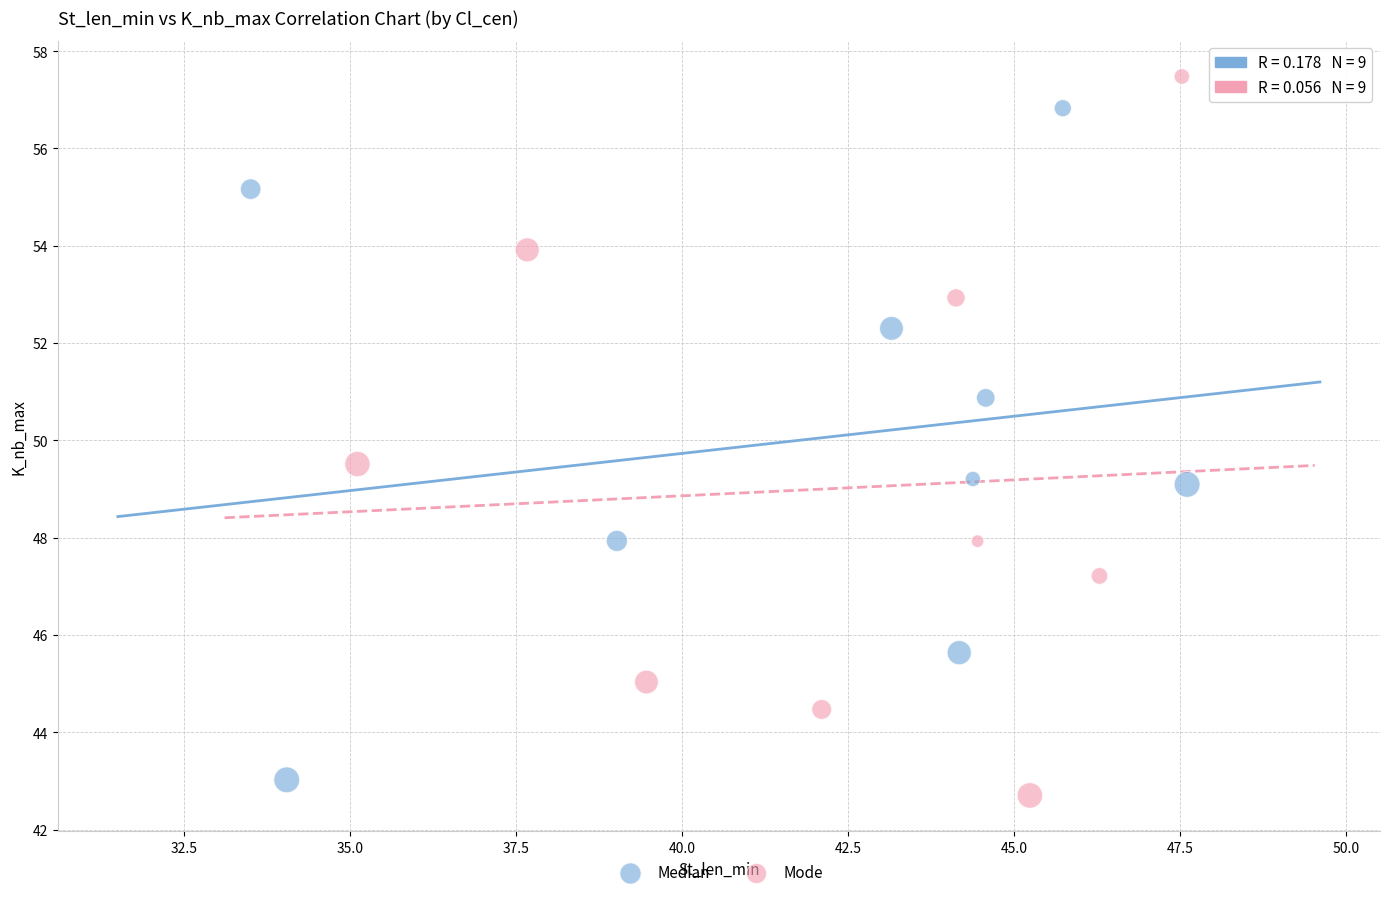

Which series has the widest spread of Y values?

Mode